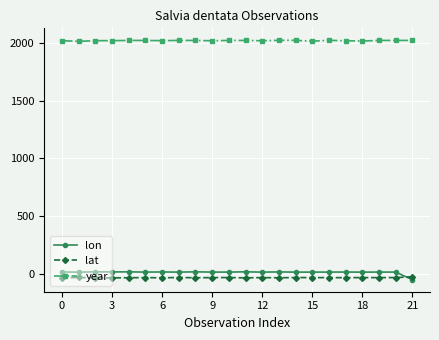

True or false: year and lon cross at least once.

False